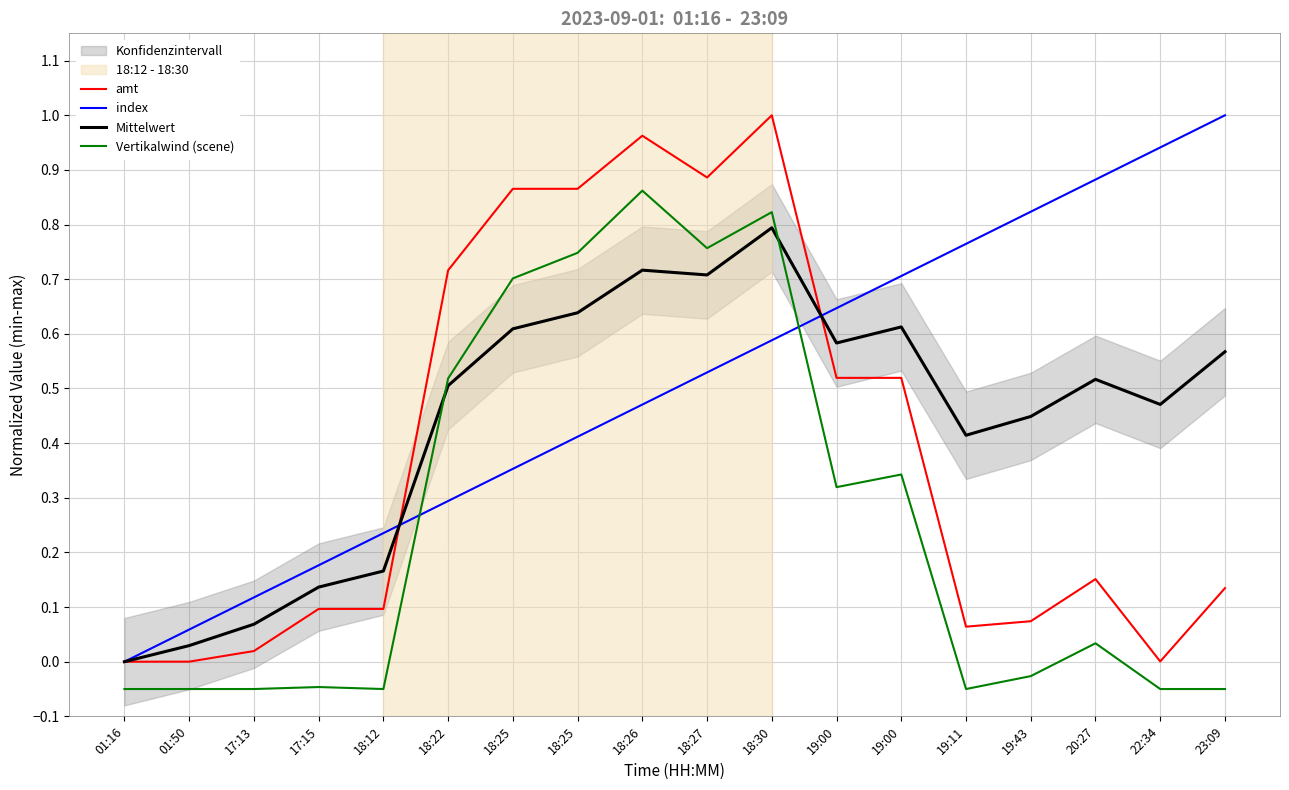

Which series has the largest range (max minus min)?

amt